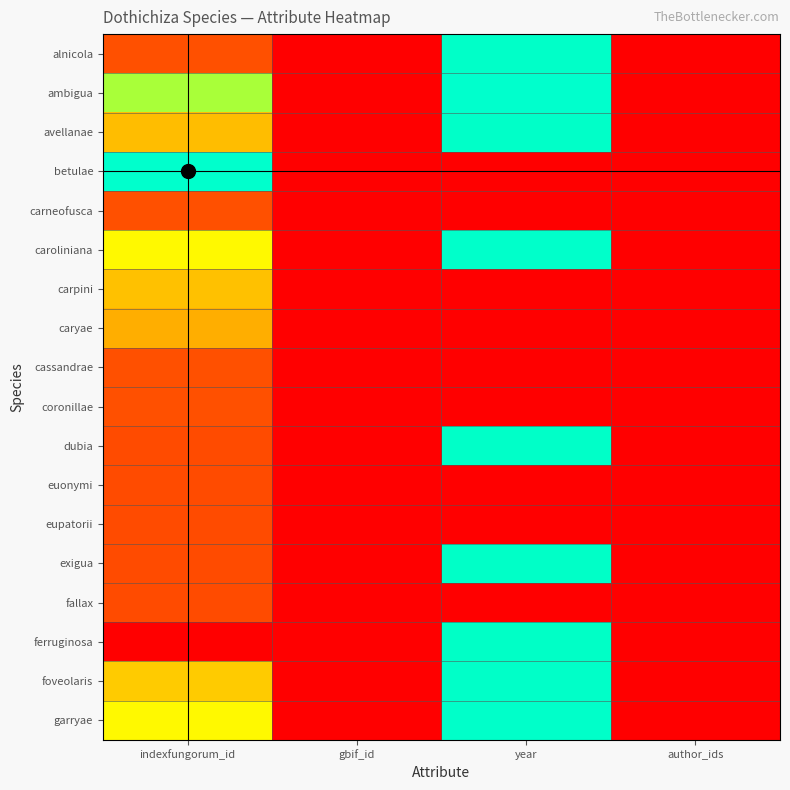

Rank the series by their maximum value, from lowest to highest.

euonymi, fallax, eupatorii, cassandrae, coronillae, carneofusca, caryae, carpini, ferruginosa, exigua, alnicola, dubia, foveolaris, avellanae, garryae, caroliniana, ambigua, betulae